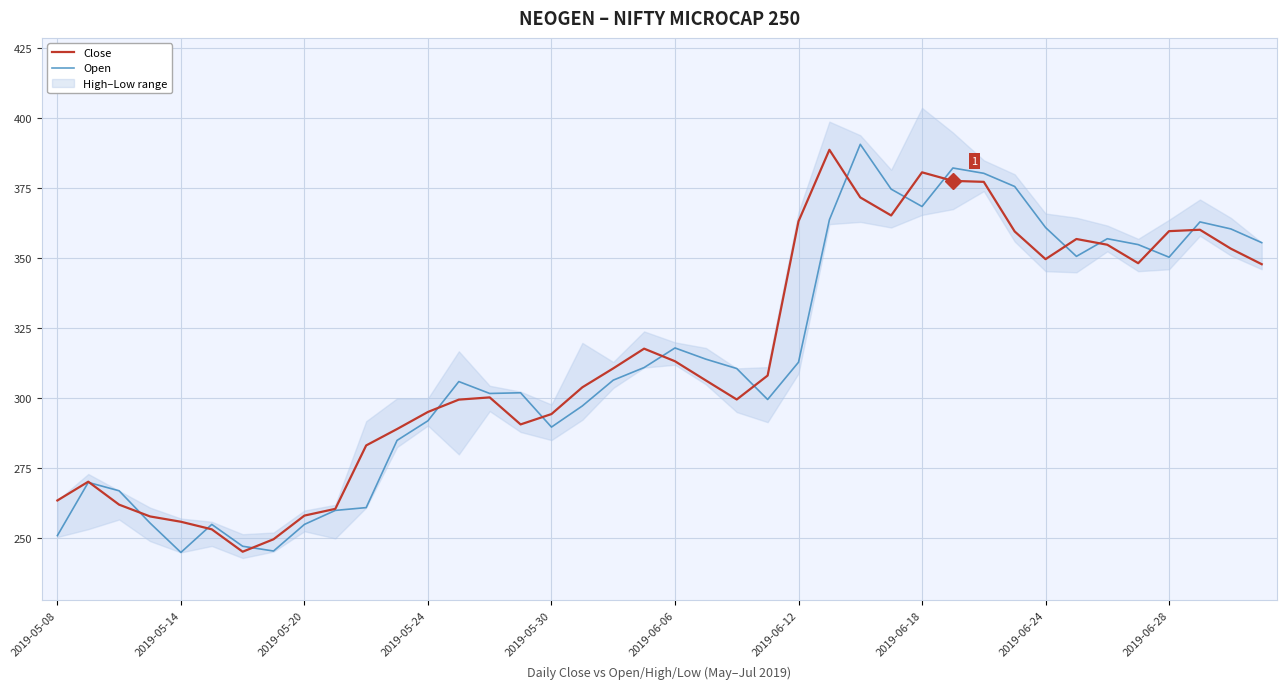

Which series has the largest total across all categories?

Close